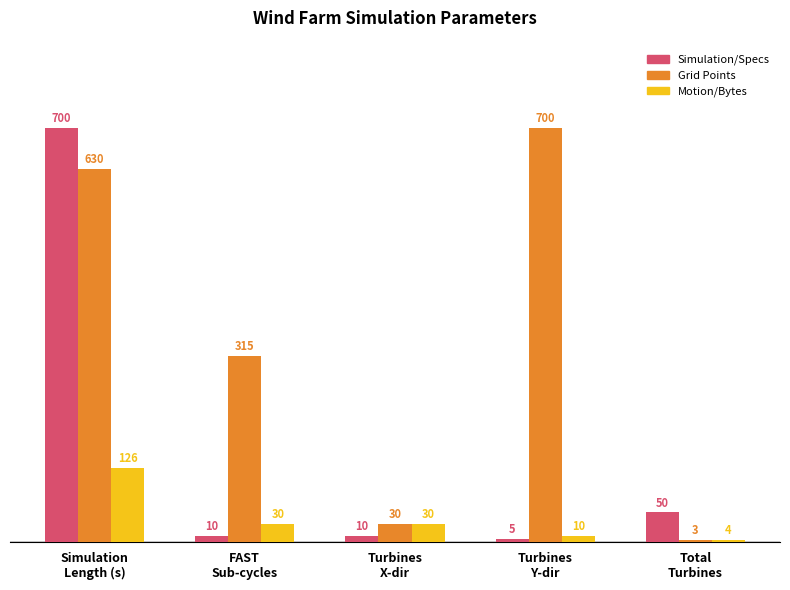

How many series are shown in this chart?

3